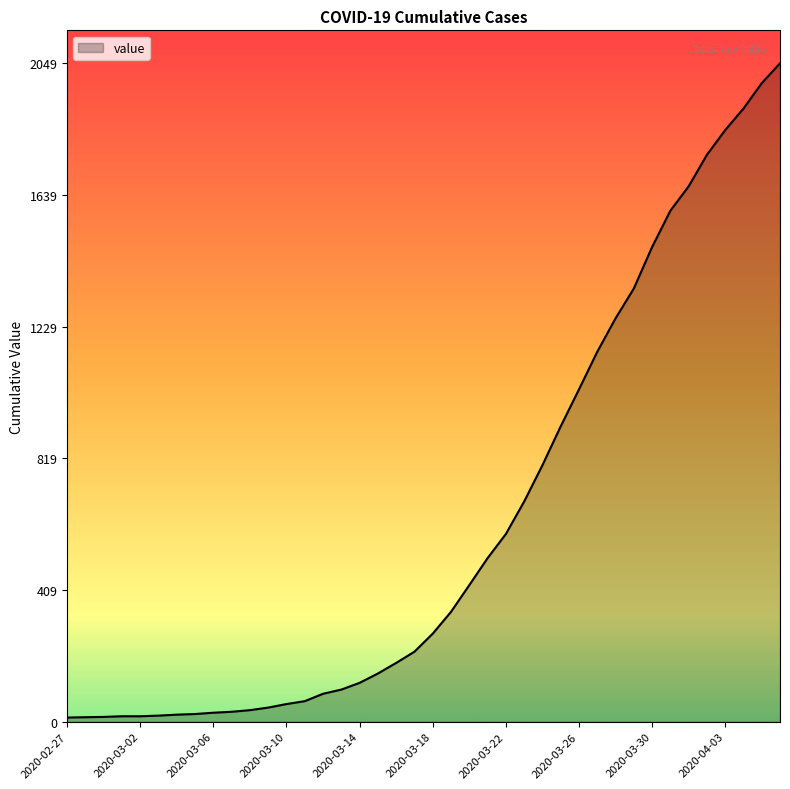

What is the difference between the maximum and minimum values?

2036